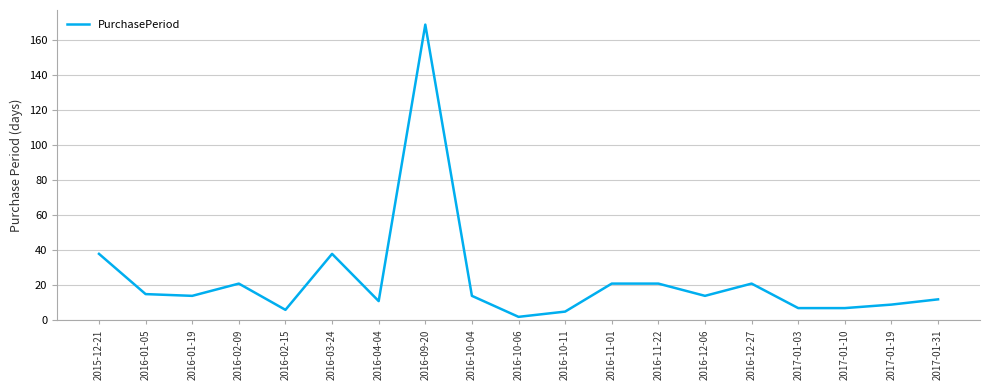

What is the sum of the values at 2017-01-10 and 2017-01-03?

14